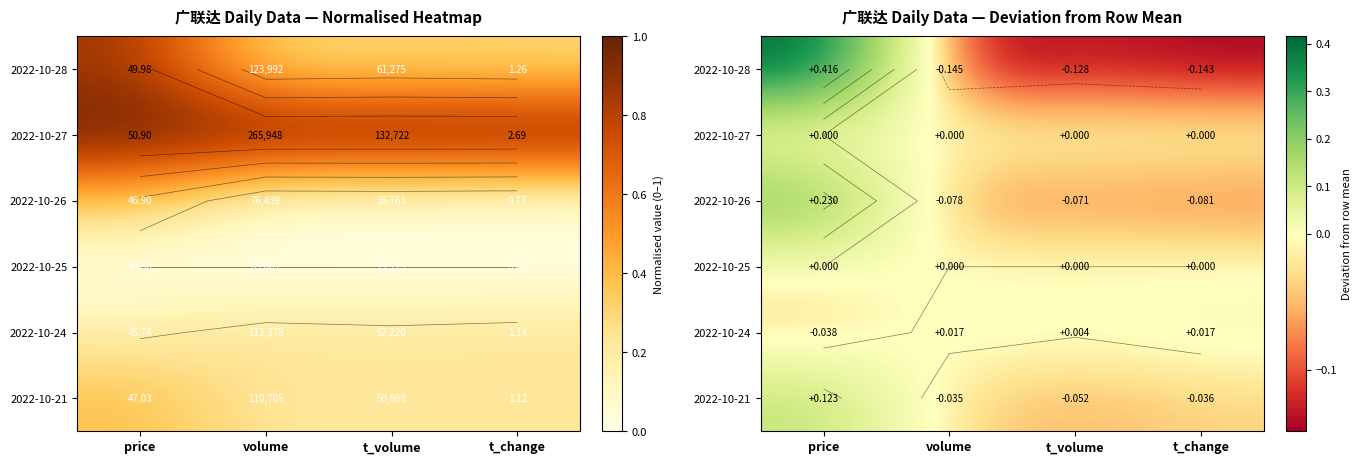

What is the lowest value of the 2022-10-26 series?

-0.1